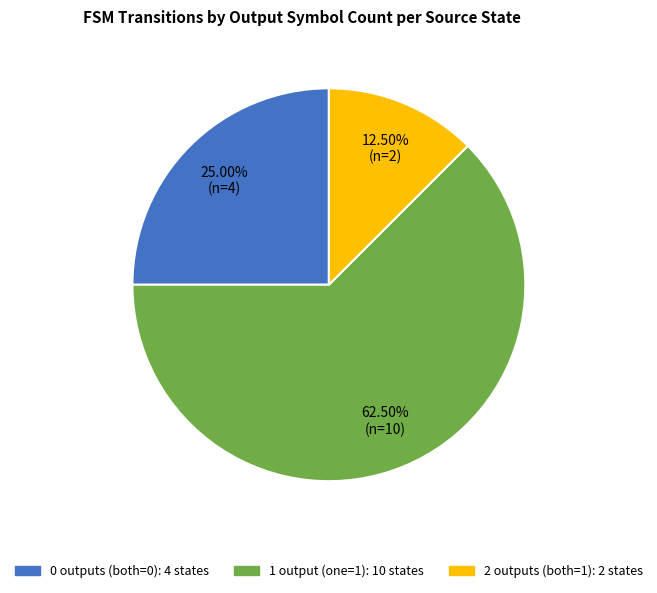

Does any single category account for the majority?

Yes